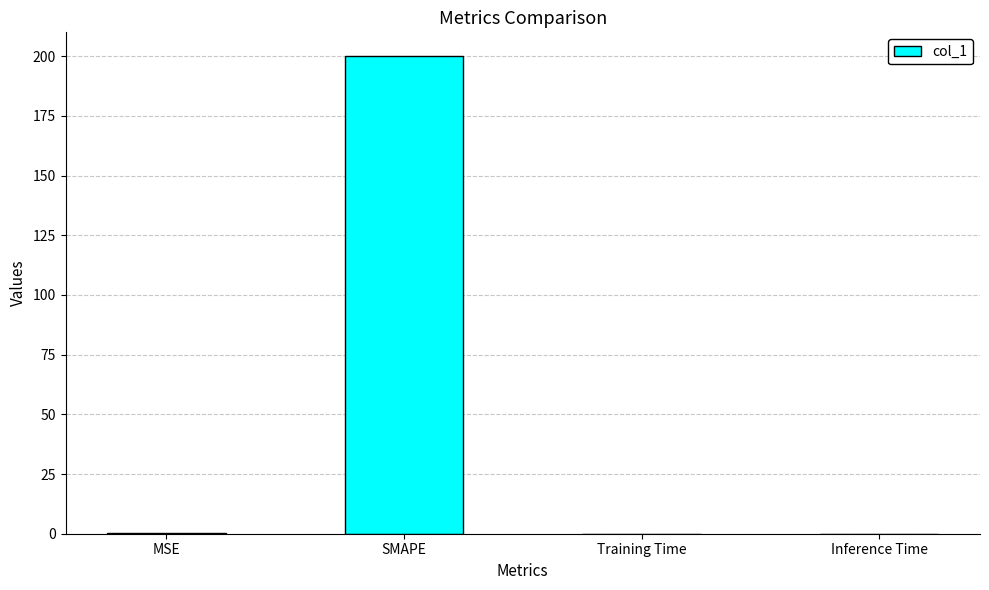

What is the average value?

50.1